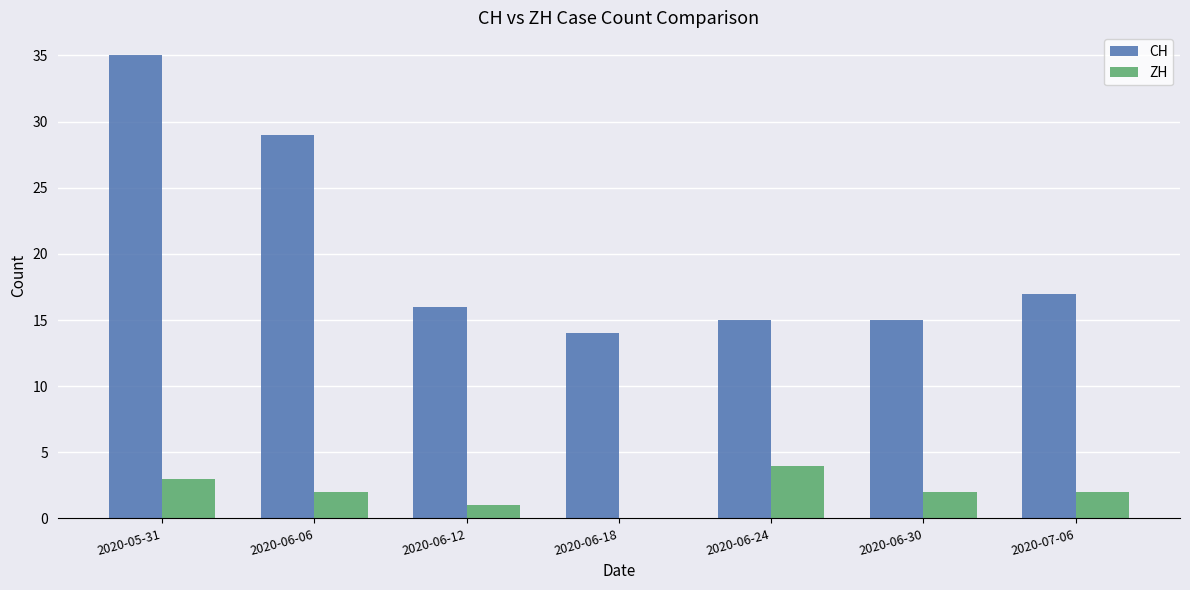

What is the sum of the ZH values at 2020-05-31 and 2020-07-06?

5